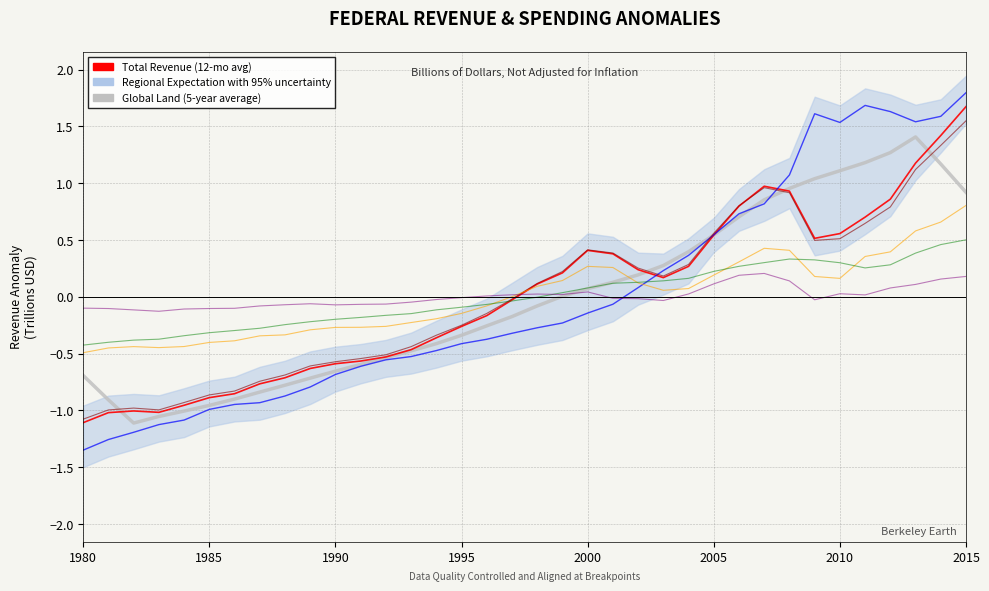

Which series has the largest total across all categories?

Total Revenue (12-month average)